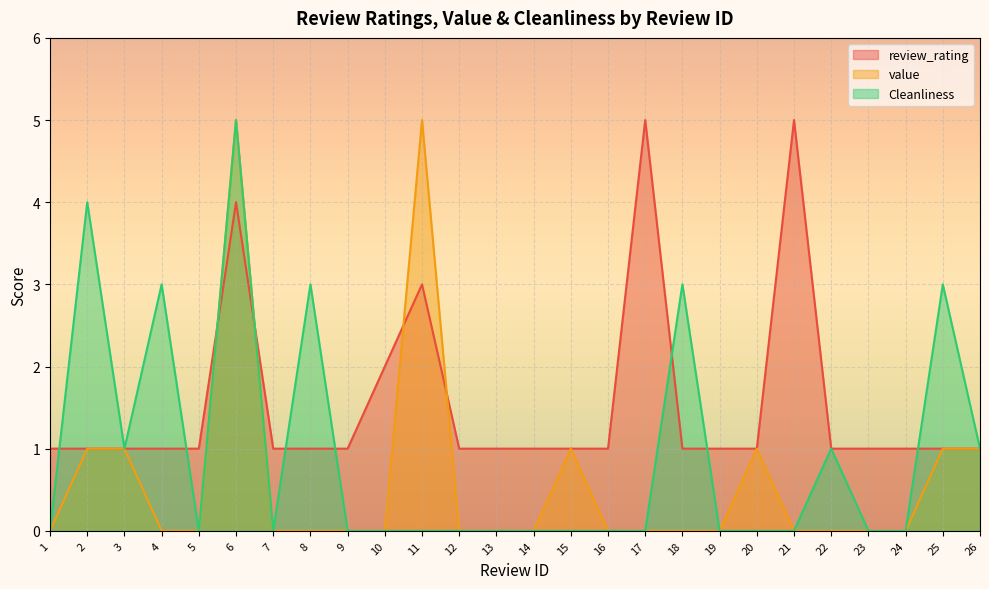

What is the difference between the second highest and second lowest values in the Cleanliness series?

4